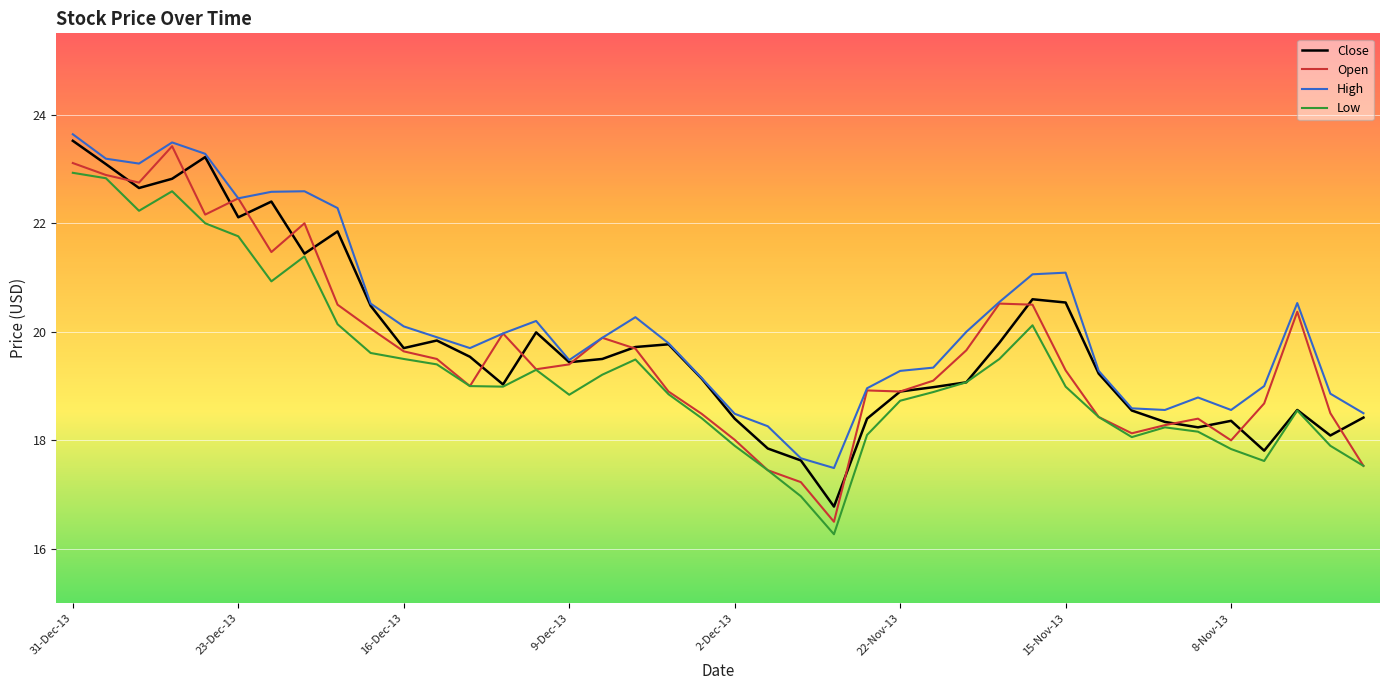

What is the minimum value for Close?

16.8